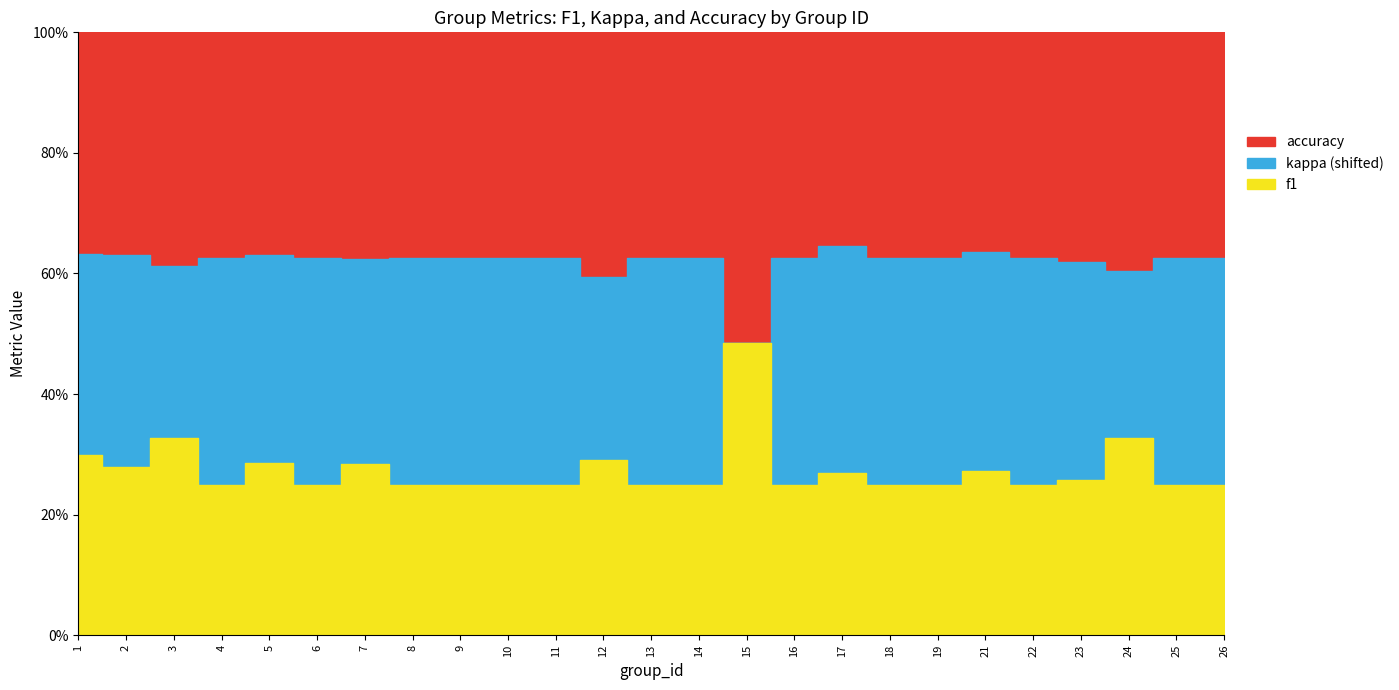

Which has a higher value, 16 or 22?

16